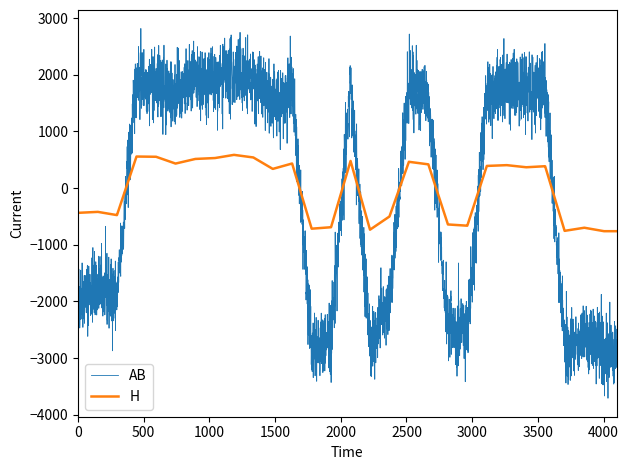

What is the minimum value for H?

-760.3